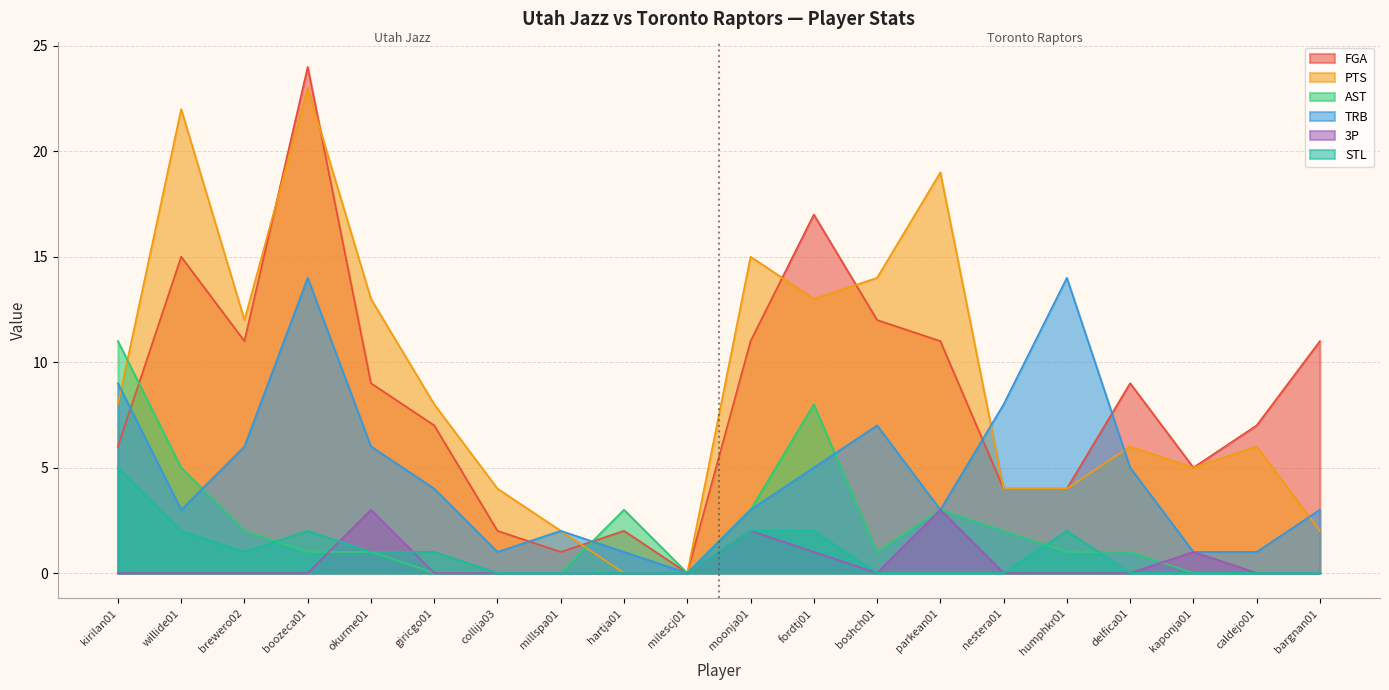

At which label is TRB closest to 7?

boshch01